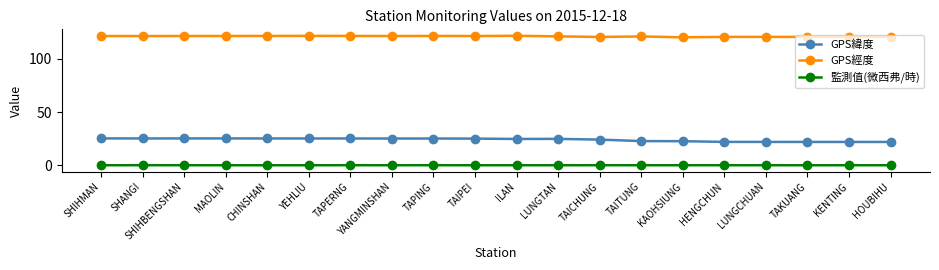

Between YEHLIU and HOUBIHU, which series saw the biggest shift?

GPS緯度